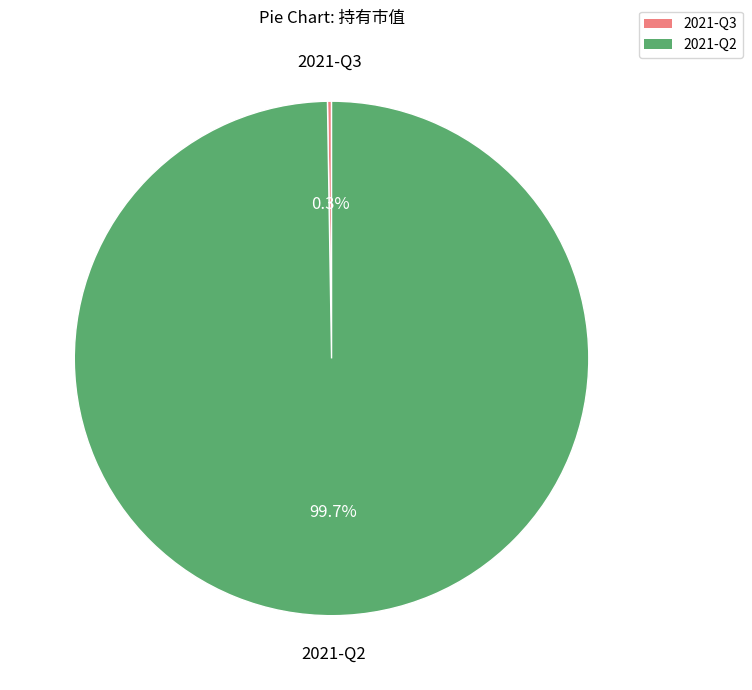

Which slice is the largest?

2021-Q2